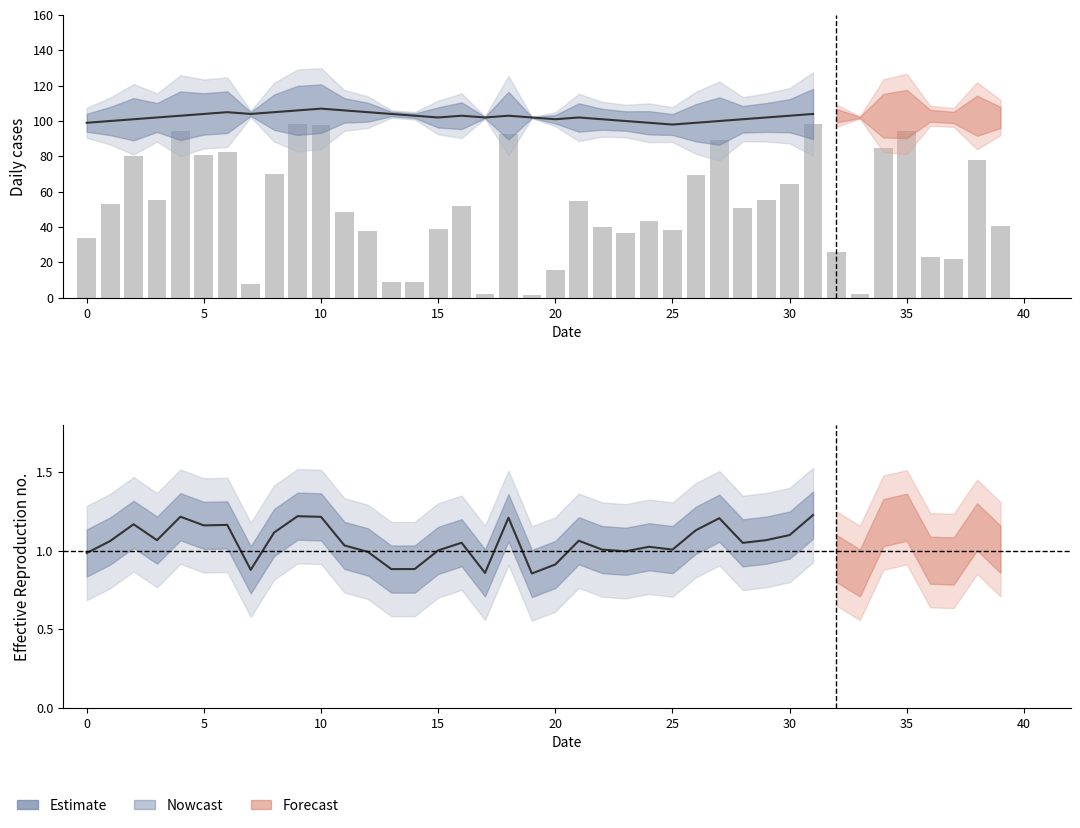

What is the maximum value shown in the chart?

98.1